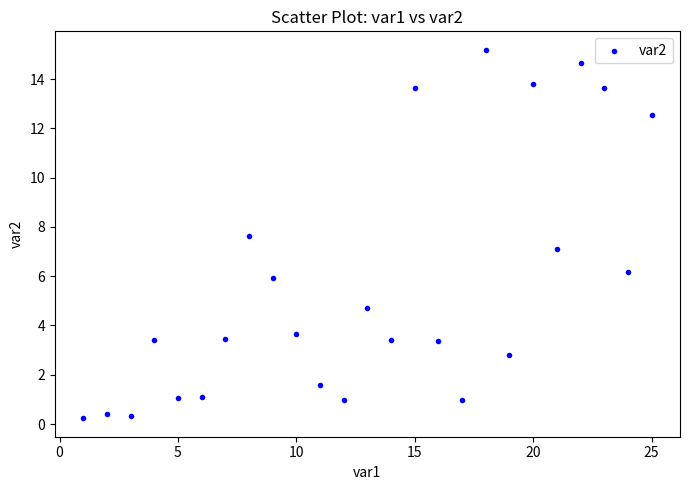

What is the range of Y values (max minus min)?

15.0